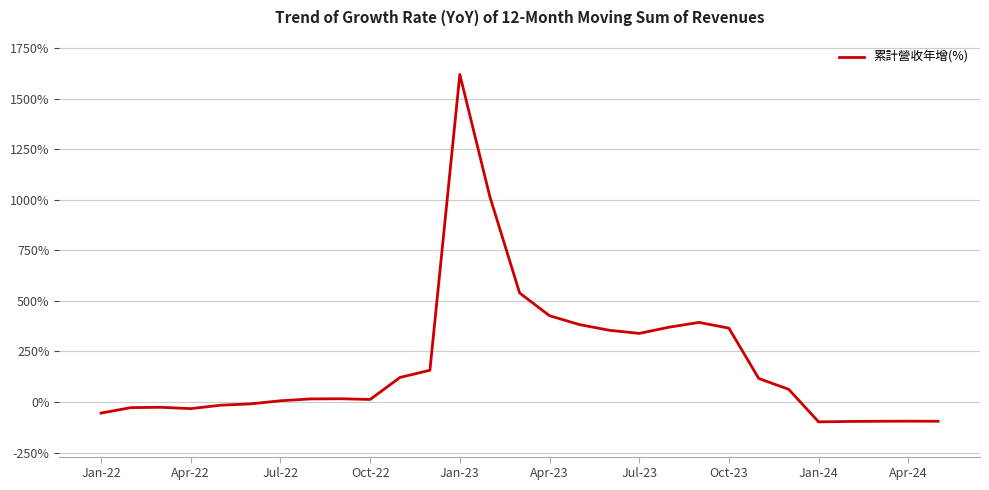

What is the smallest value displayed?

-98.1